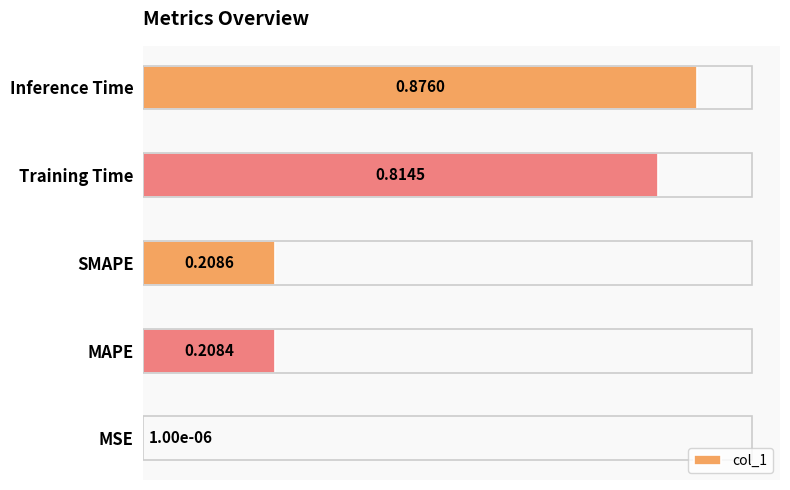

What is the sum of all values?

2.1